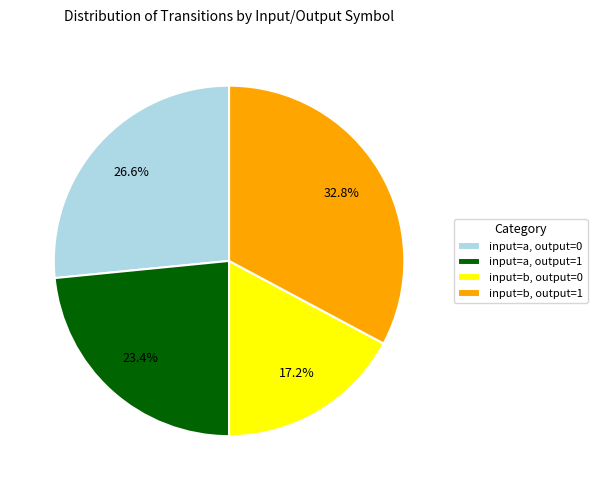

Do input=b, output=0 and input=a, output=1 together represent more than half of the pie?

No